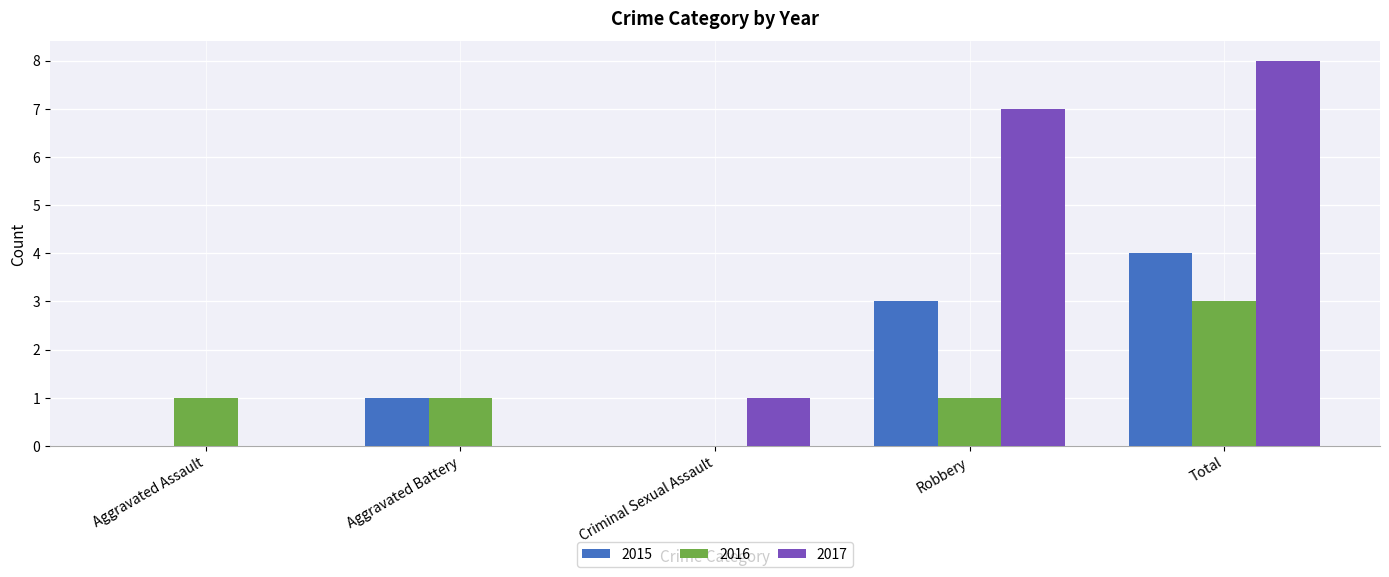

Which label corresponds to the largest value in the chart?

Total